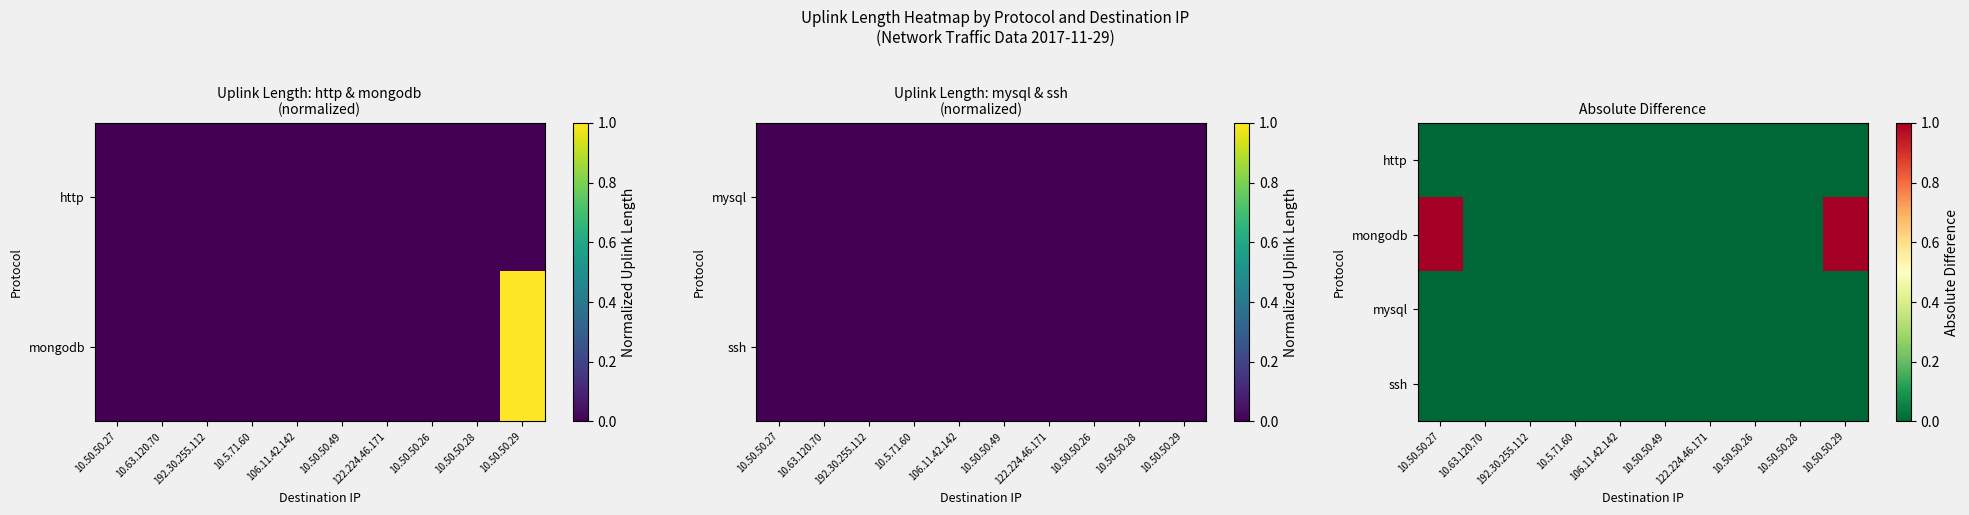

Which series has the largest total across all categories?

mongodb